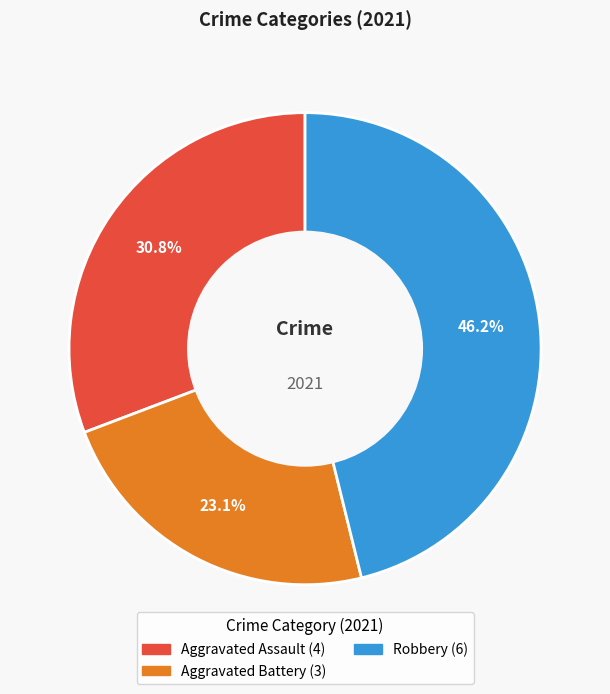

Is there a majority slice in this chart?

No